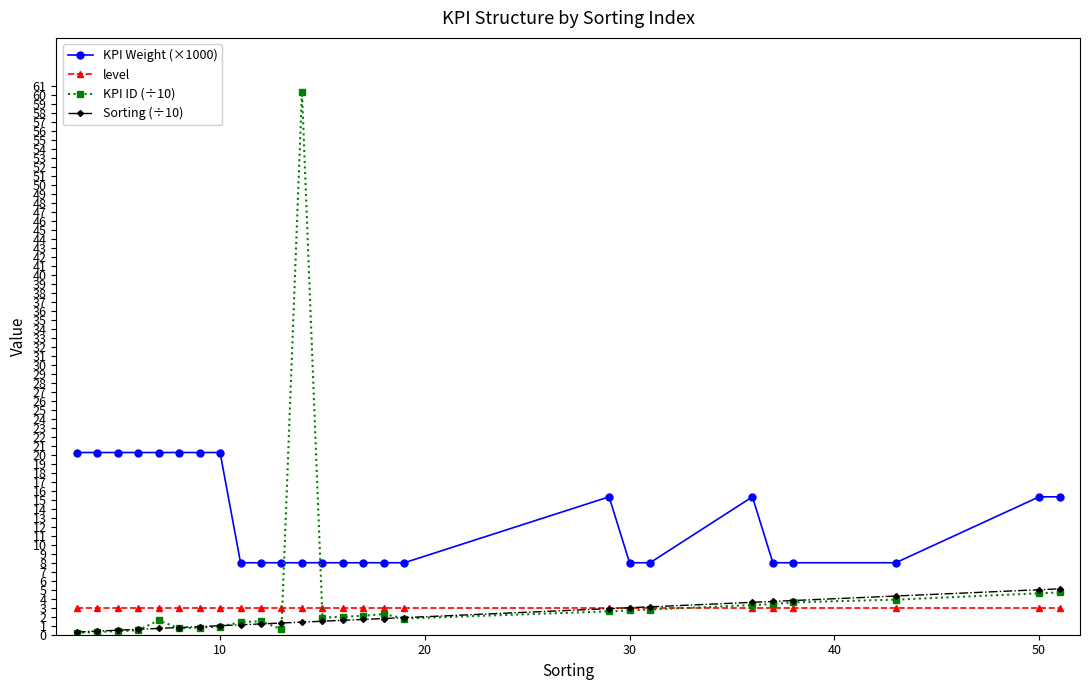

Which series has the largest total across all categories?

KPI Weight (×1000)